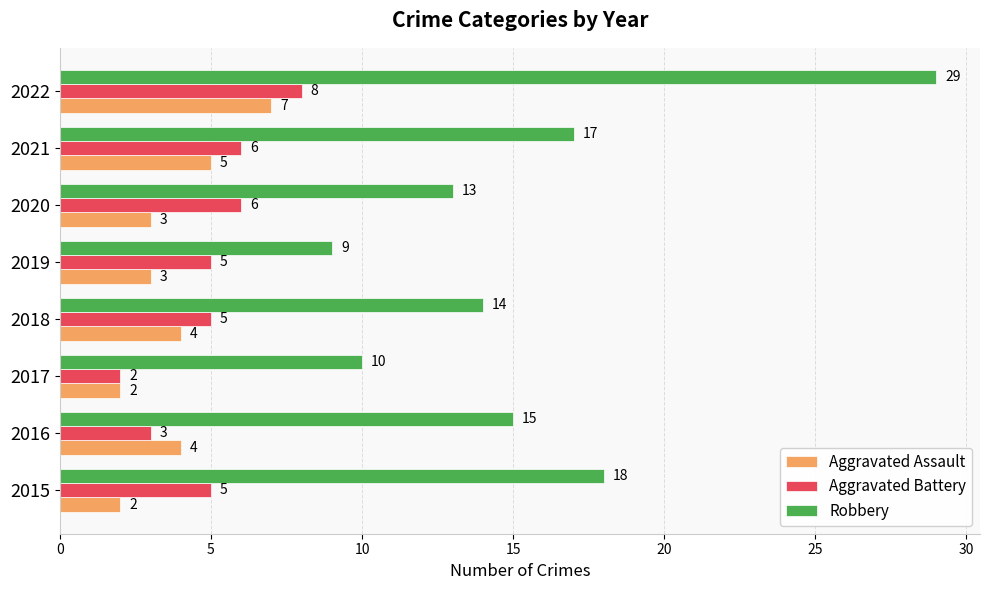

Which series has the largest total across all categories?

Robbery